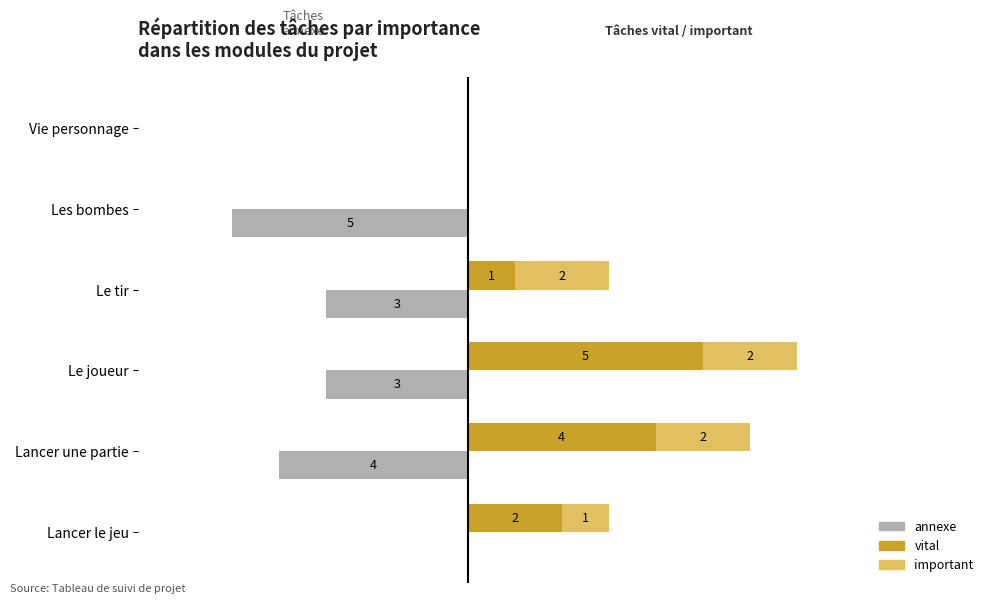

How many groups of bars are there?

6